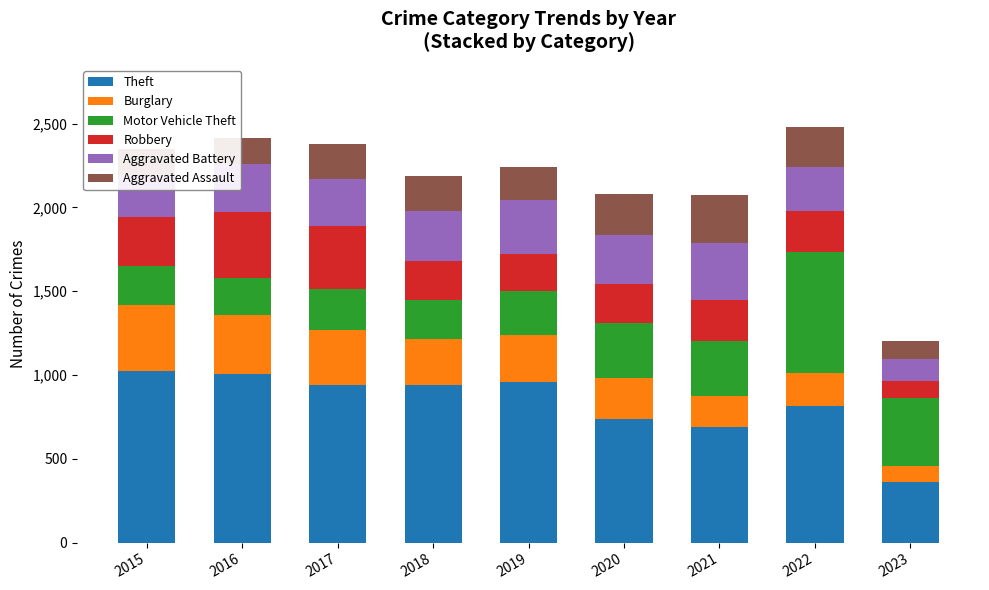

What is the total value across all series at 2021?

2077